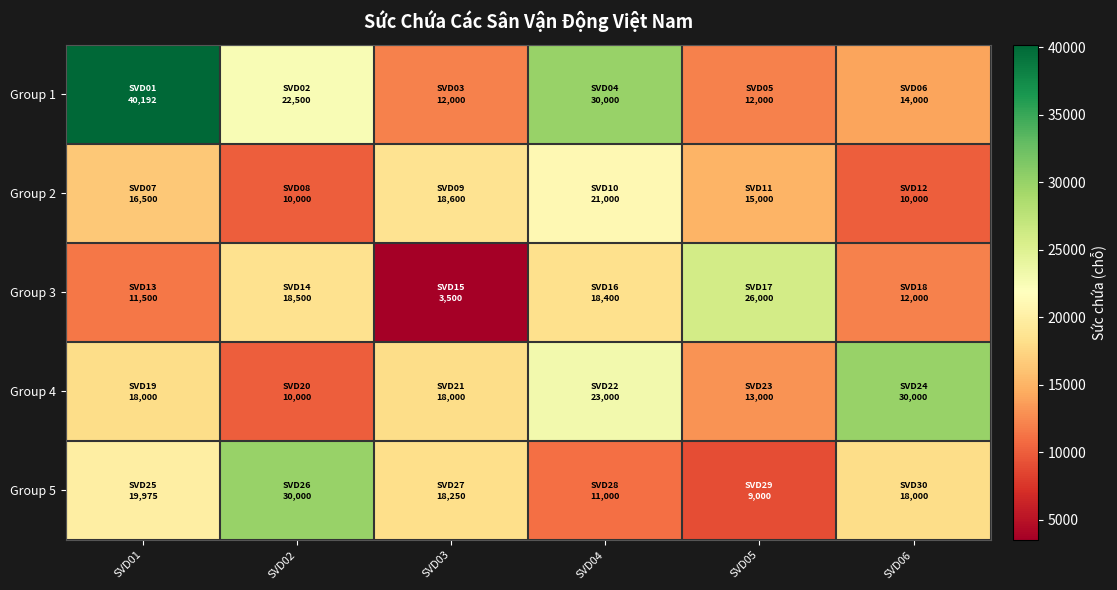

At SVD04, list the series in order from largest to smallest.

Group 1, Group 4, Group 2, Group 3, Group 5